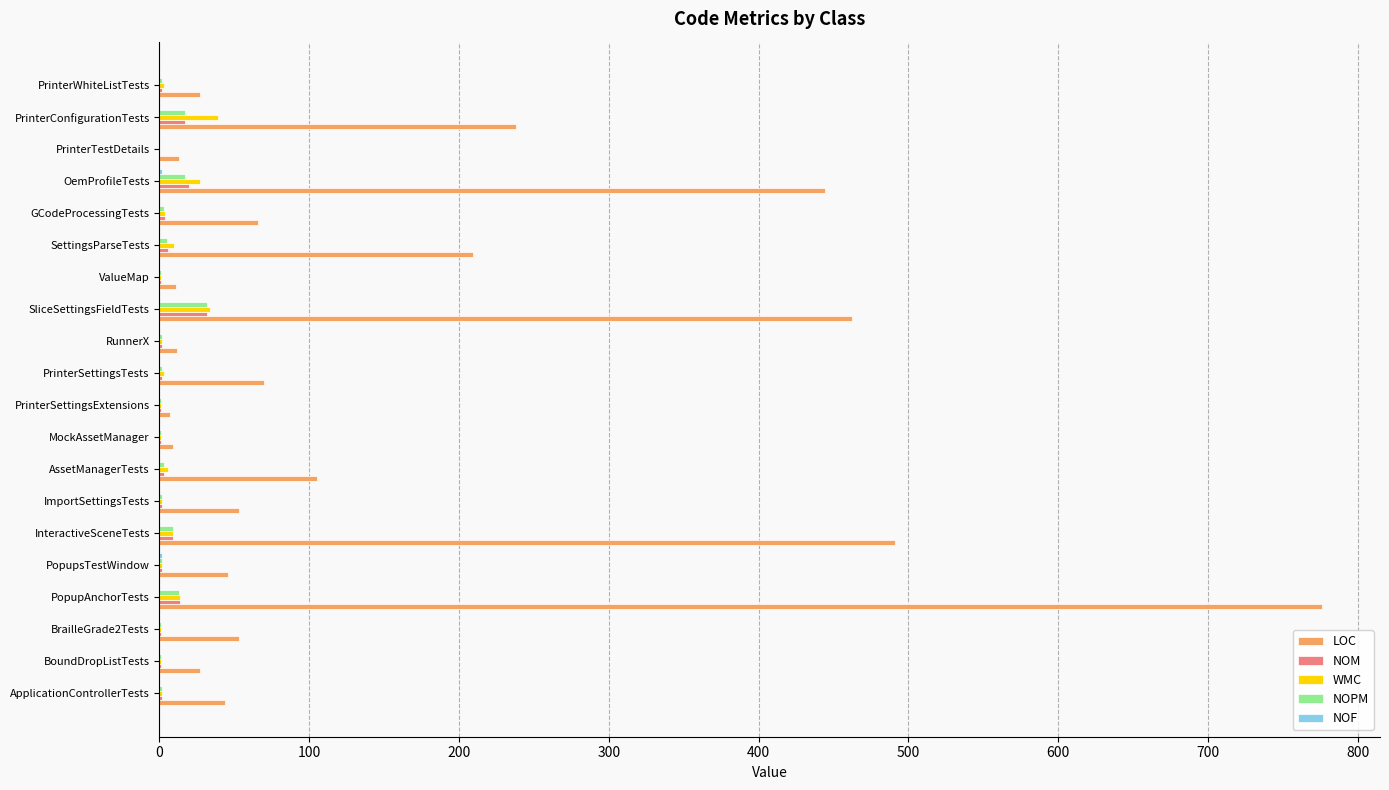

What is the sum of all NOM values?

122